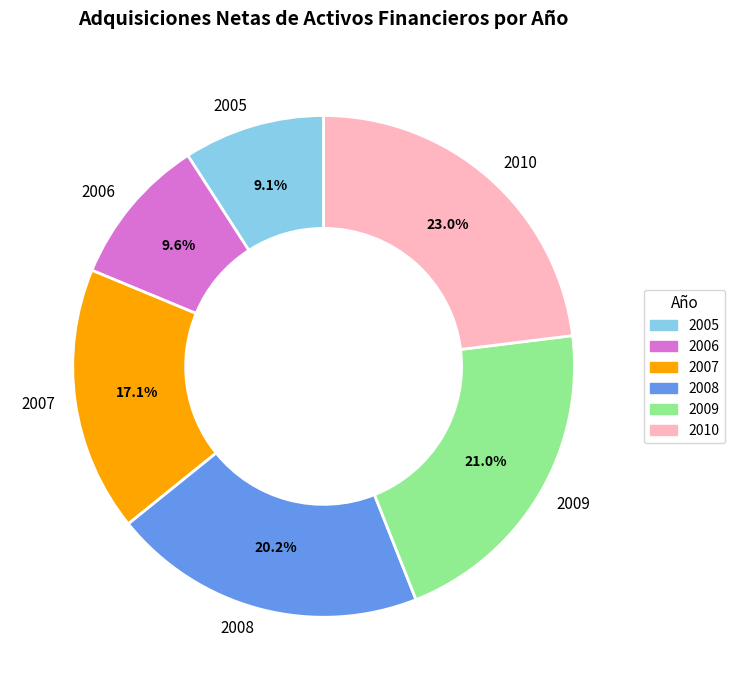

Is it true that 2007 is 3% of the pie?

False